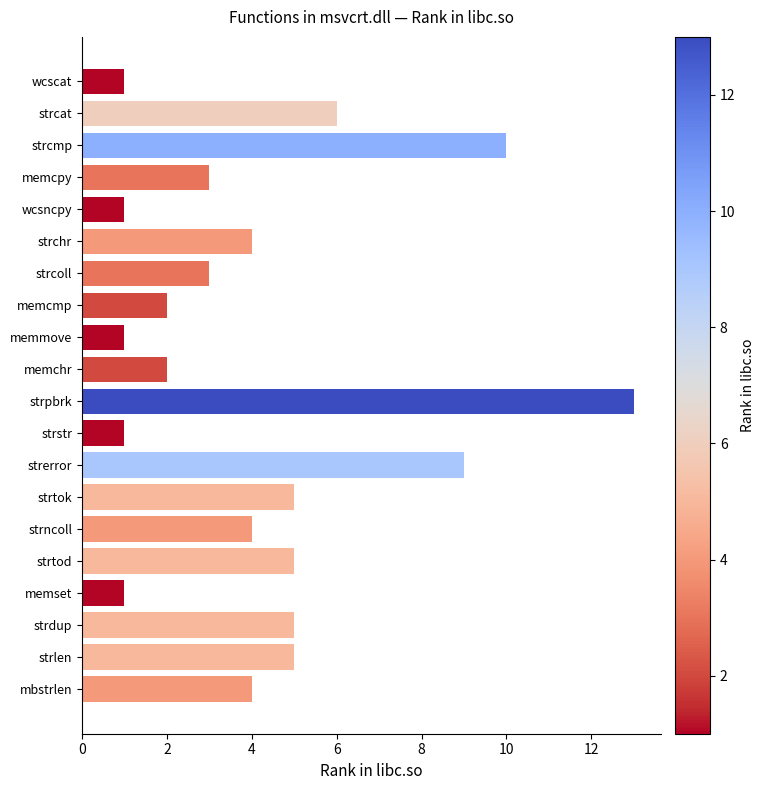

What is the maximum value shown in the chart?

13